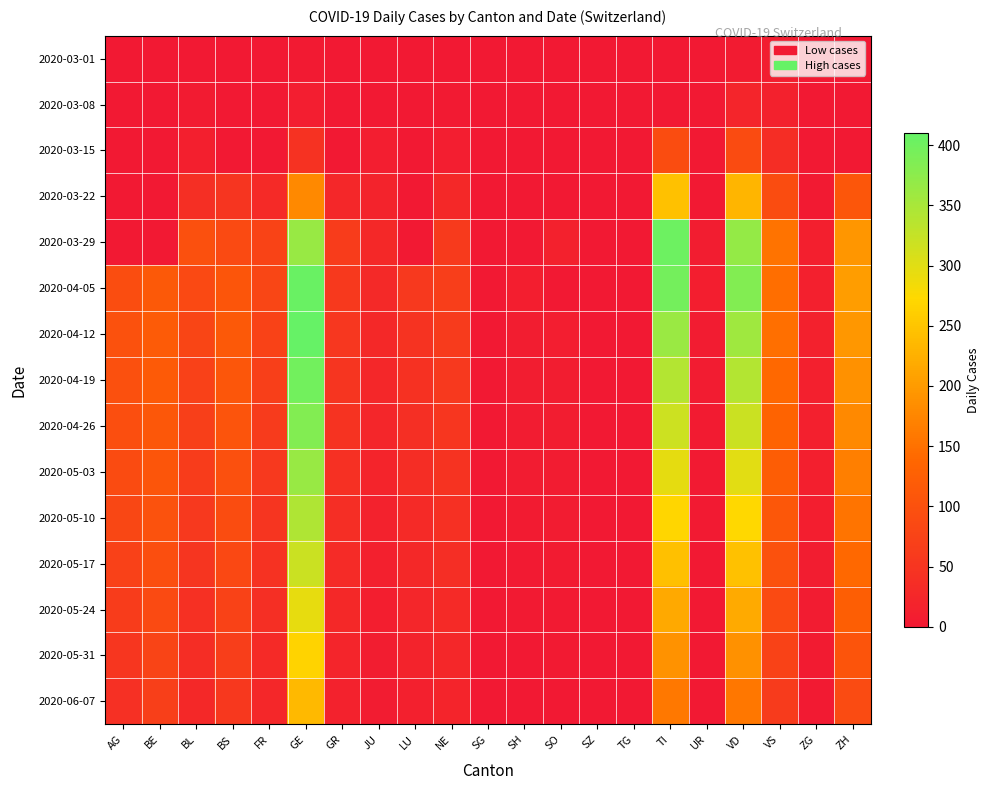

Which series changed the most between GE and VS?

2020-04-12